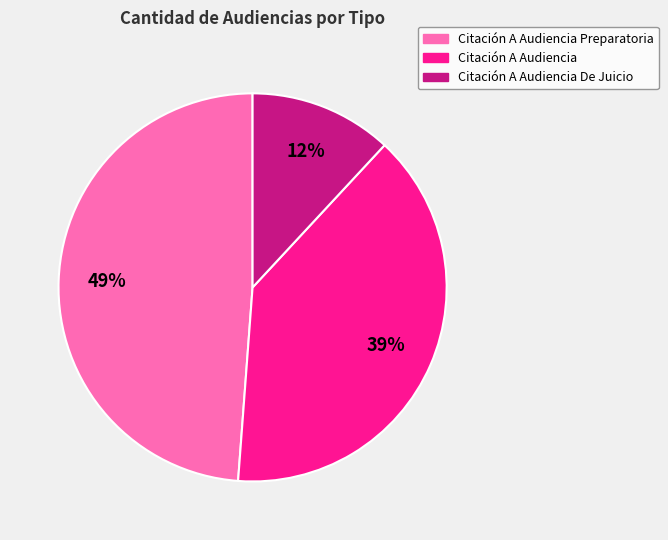

Does any single category account for the majority?

No